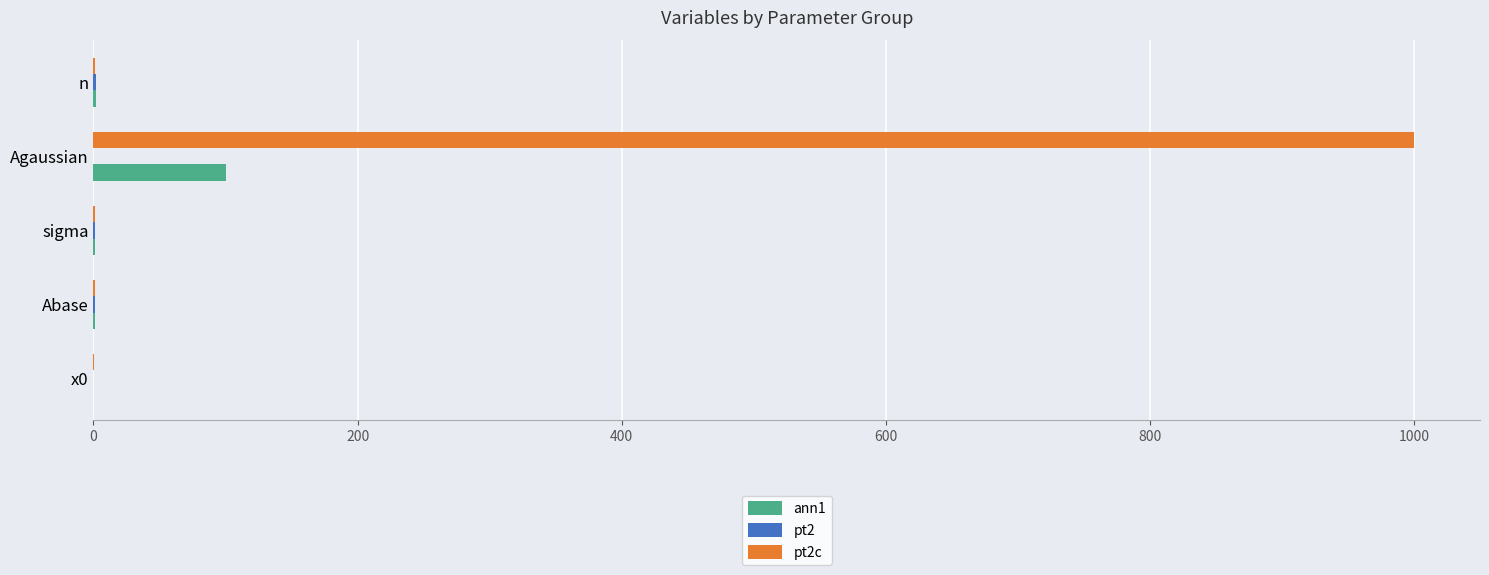

At which category is the sum across all series the highest?

Agaussian